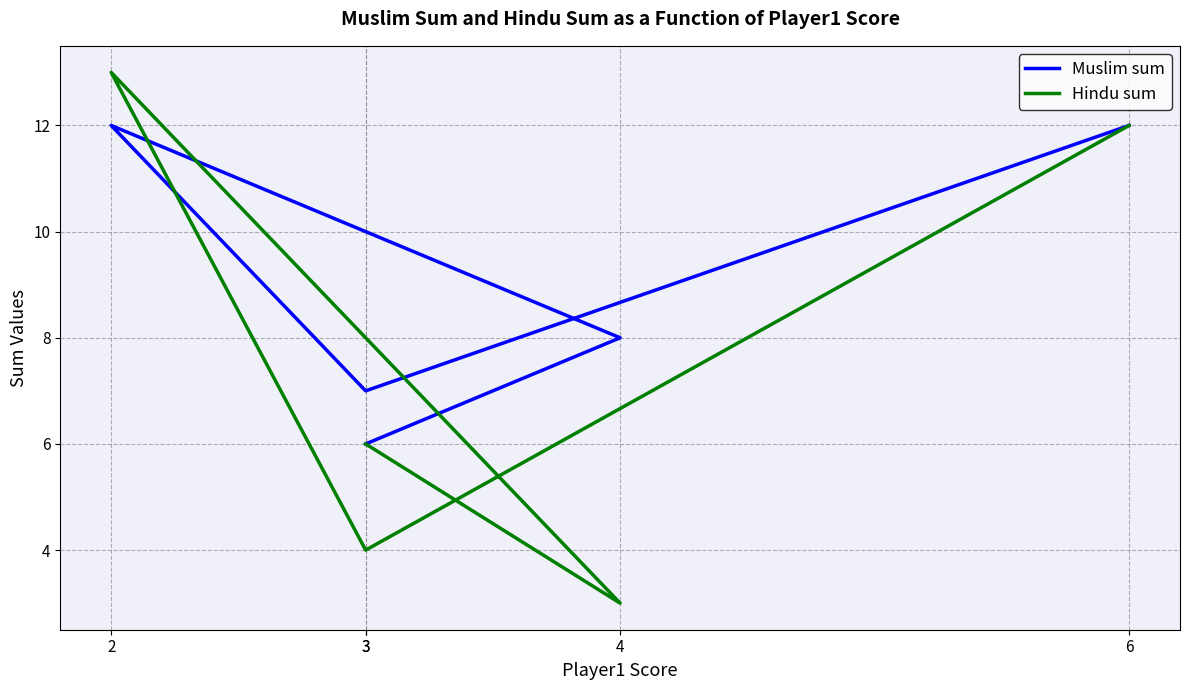

What is the difference between the maximum and second lowest values in the Hindu sum series?

9